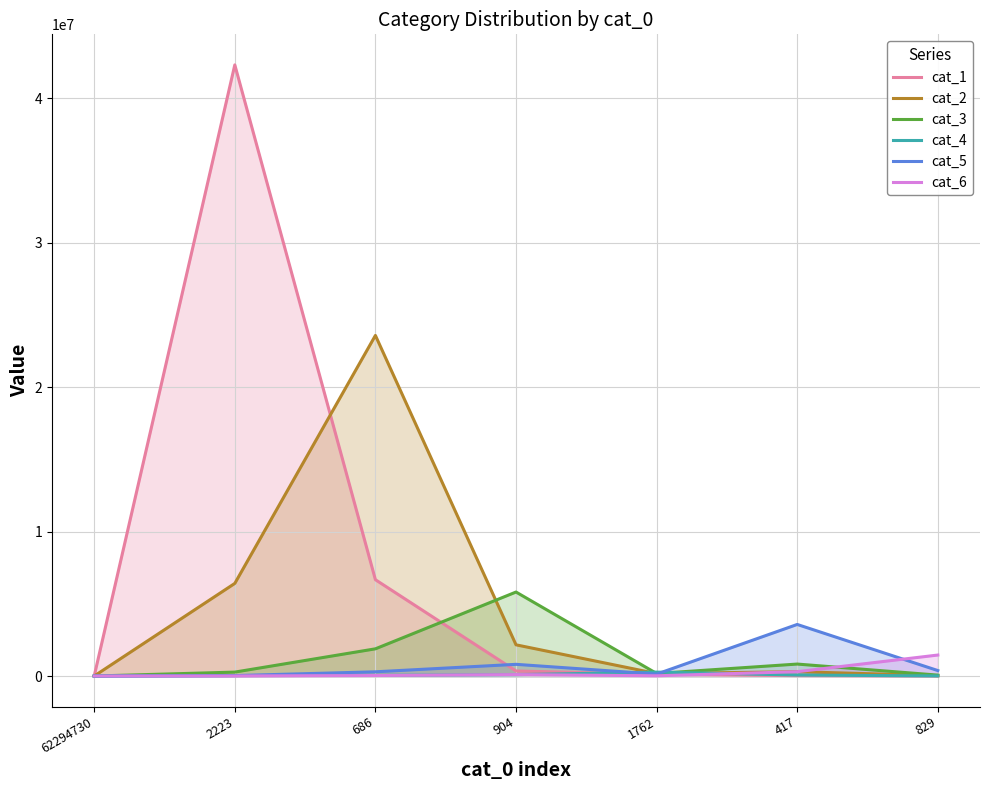

What is the label of the 6th point from the right?

2223